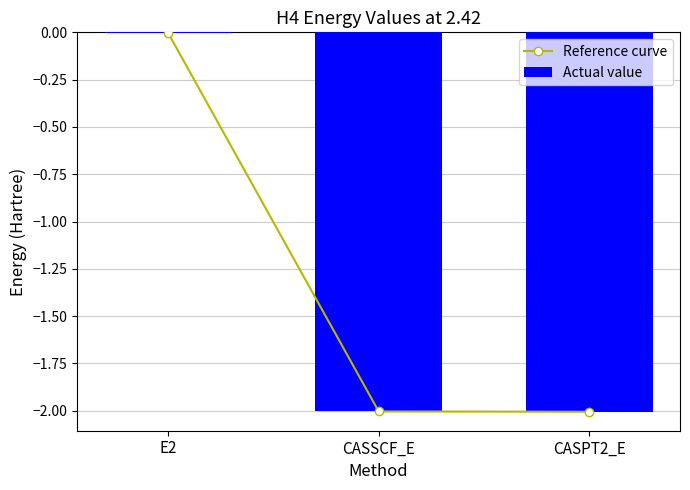

At which label does Reference curve reach its minimum?

CASPT2_E